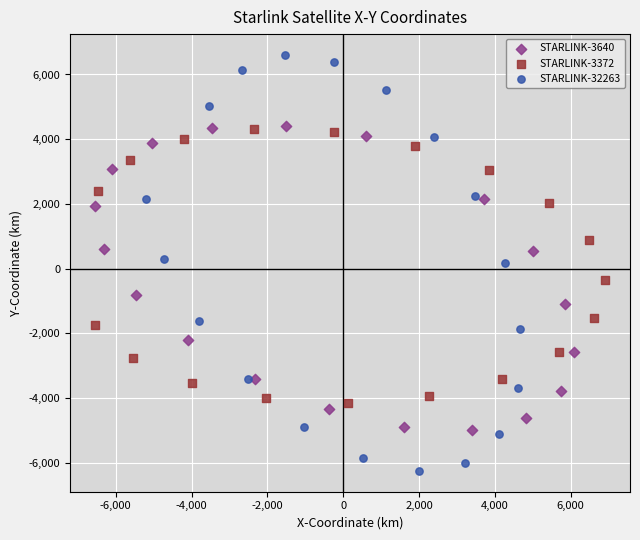

Which series reaches the maximum Y coordinate?

STARLINK-32263